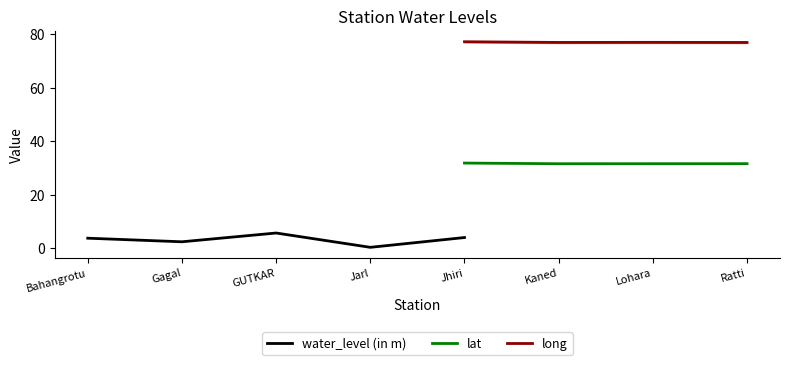

What is the label of the 3rd point from the right?

Kaned